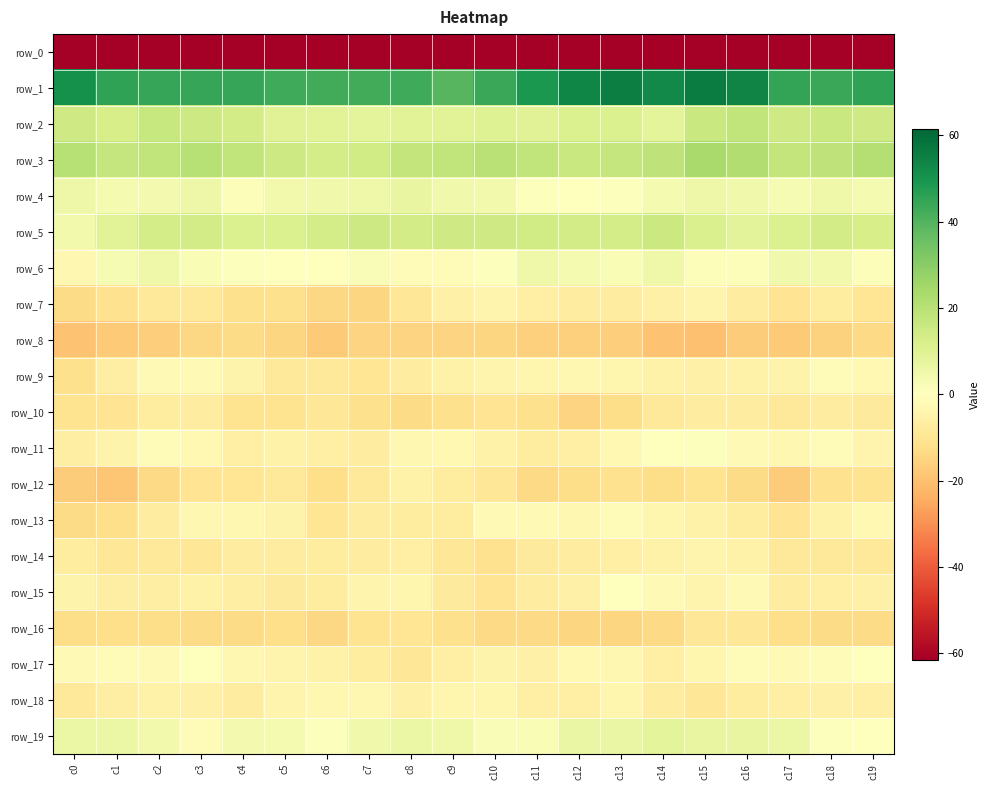

List the series in order of their peak value, lowest first.

row_0, row_8, row_16, row_10, row_12, row_7, row_14, row_18, row_9, row_13, row_15, row_17, row_11, row_6, row_4, row_19, row_5, row_2, row_3, row_1